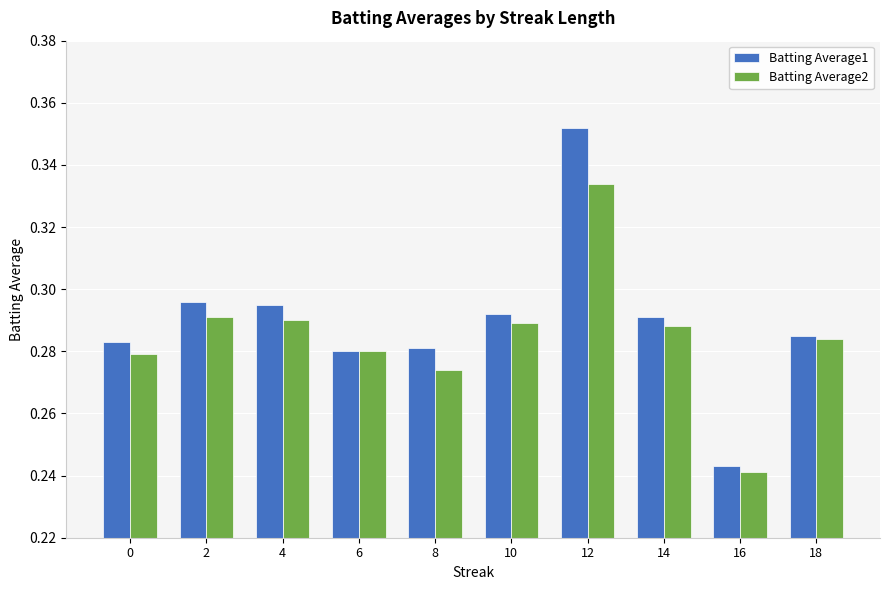

What is the difference between the second highest and minimum values in the Batting Average1 series?

0.1